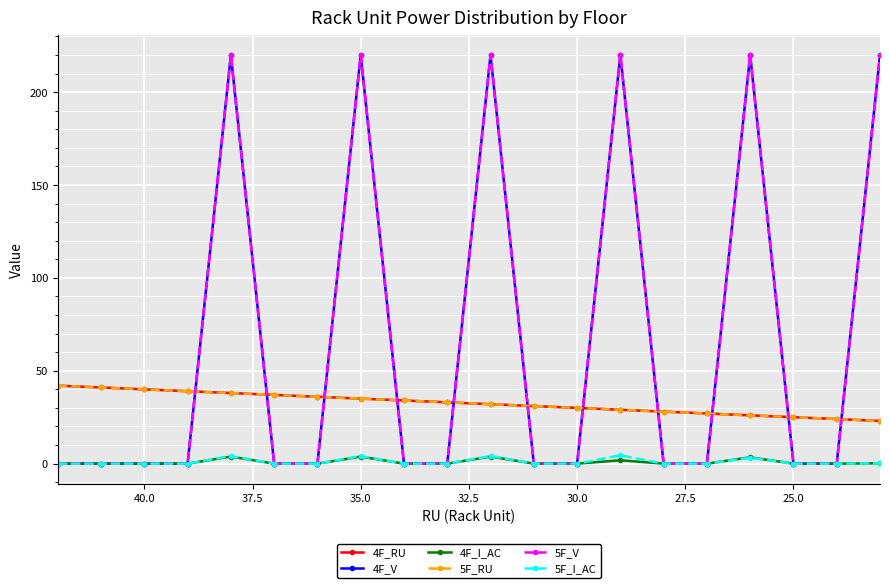

What are all the series names shown in the legend?

4F_RU, 4F_V, 4F_I_AC, 5F_RU, 5F_V, 5F_I_AC